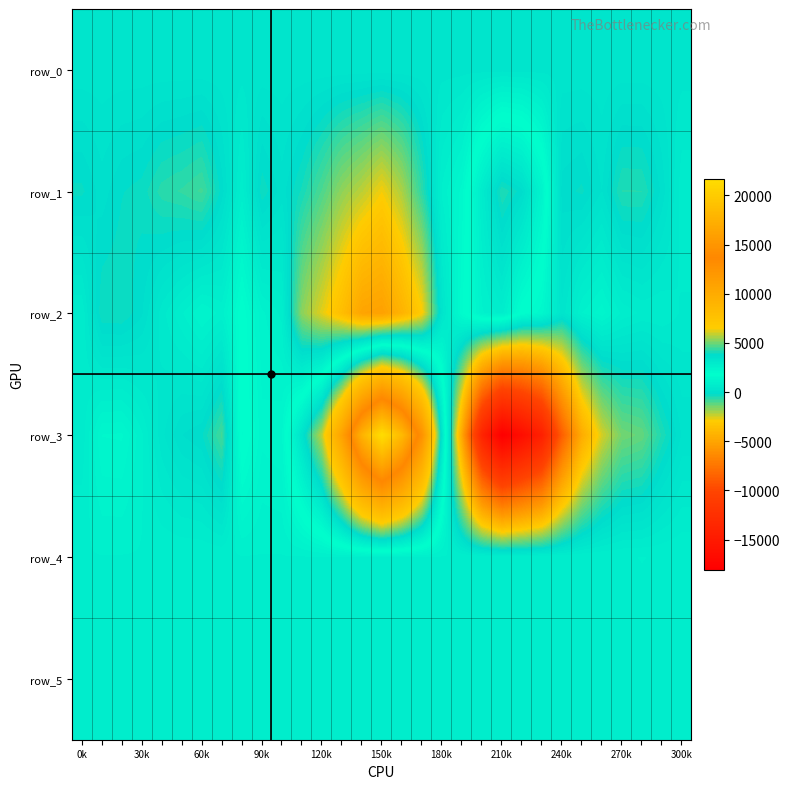

At which category is the sum across all series the highest?

150k